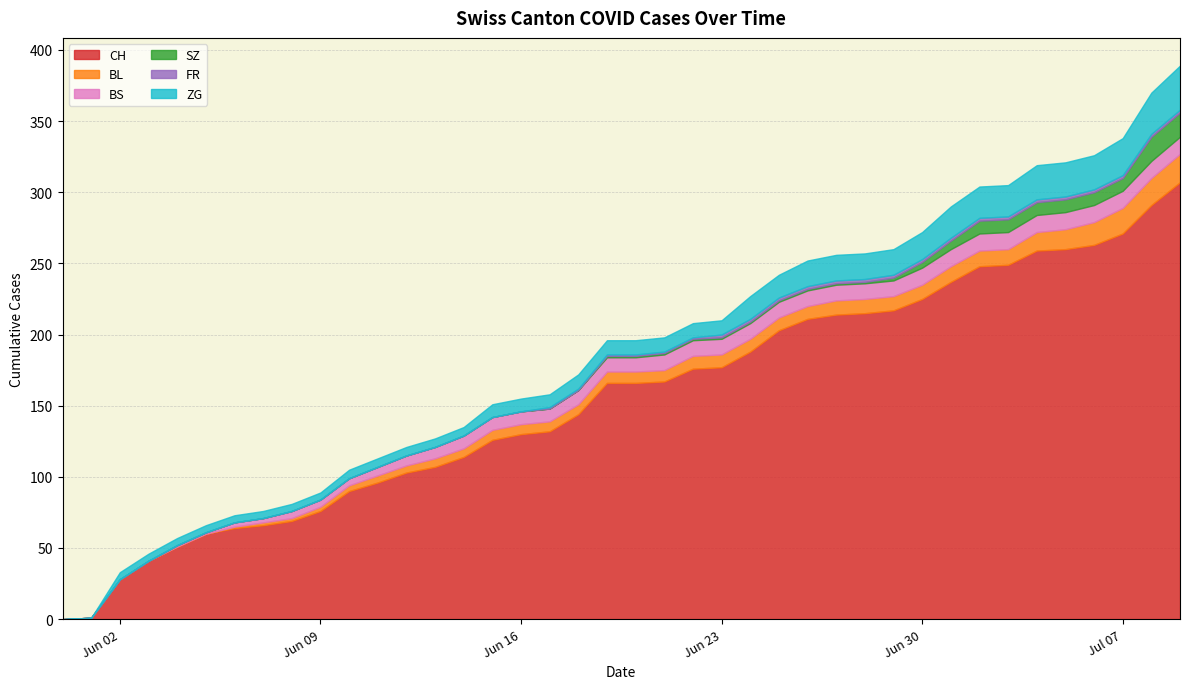

At how many categories does at least one series exceed 49?

36